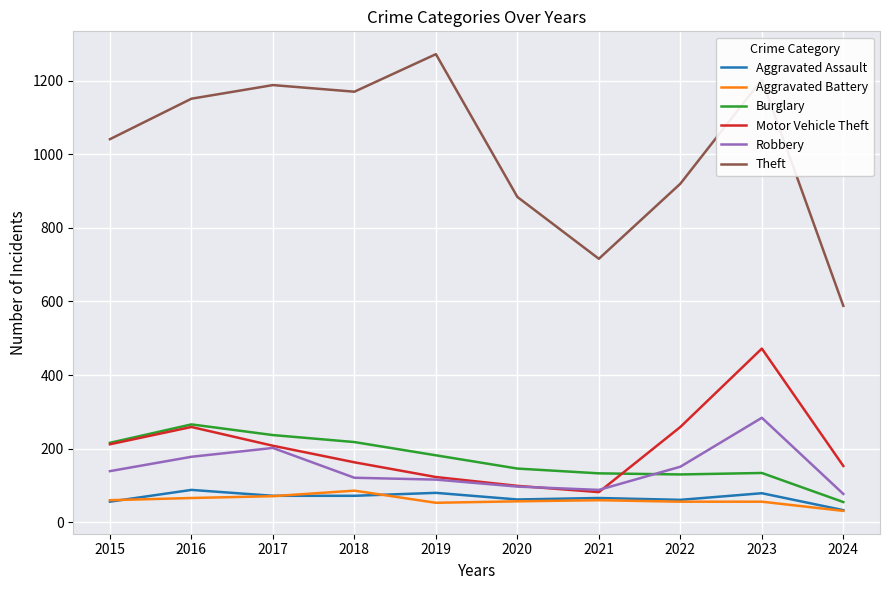

True or false: Theft and Robbery intersect in this chart.

False